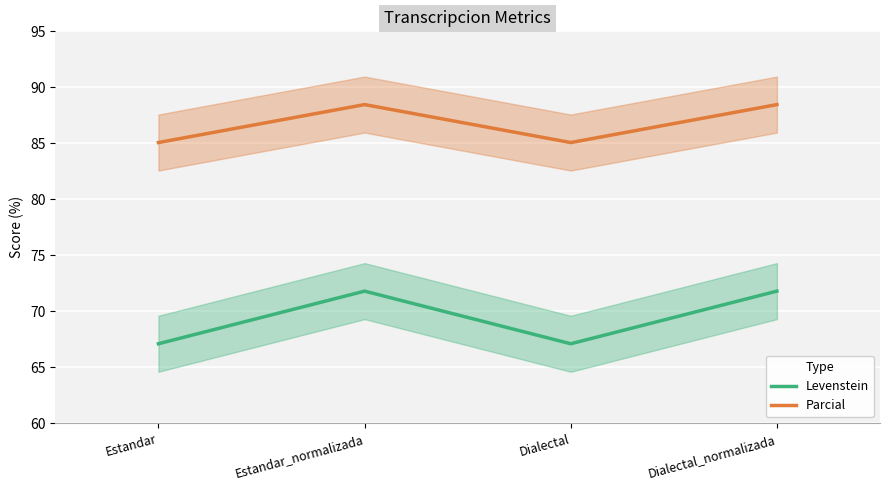

How many data points in Levenstein are less than 71?

2